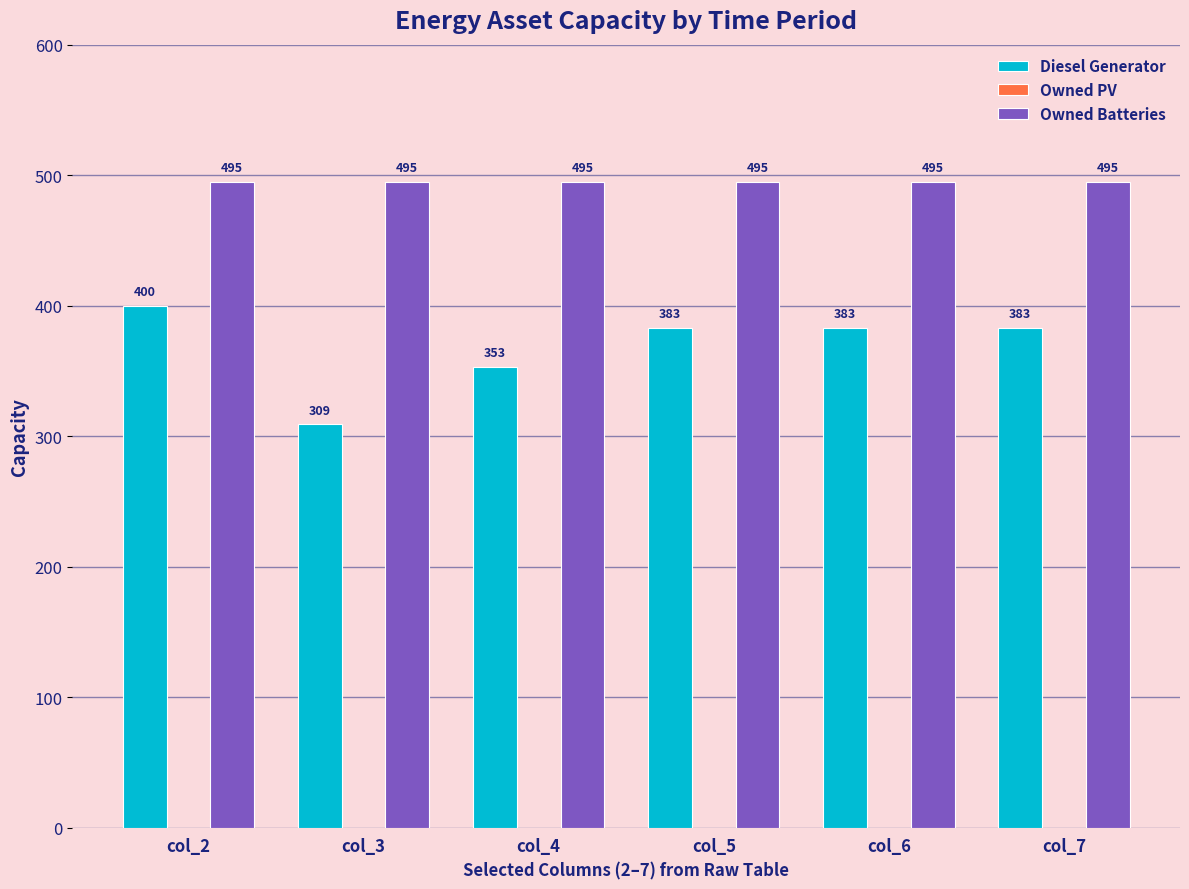

At which category is the sum across all series the highest?

col_2